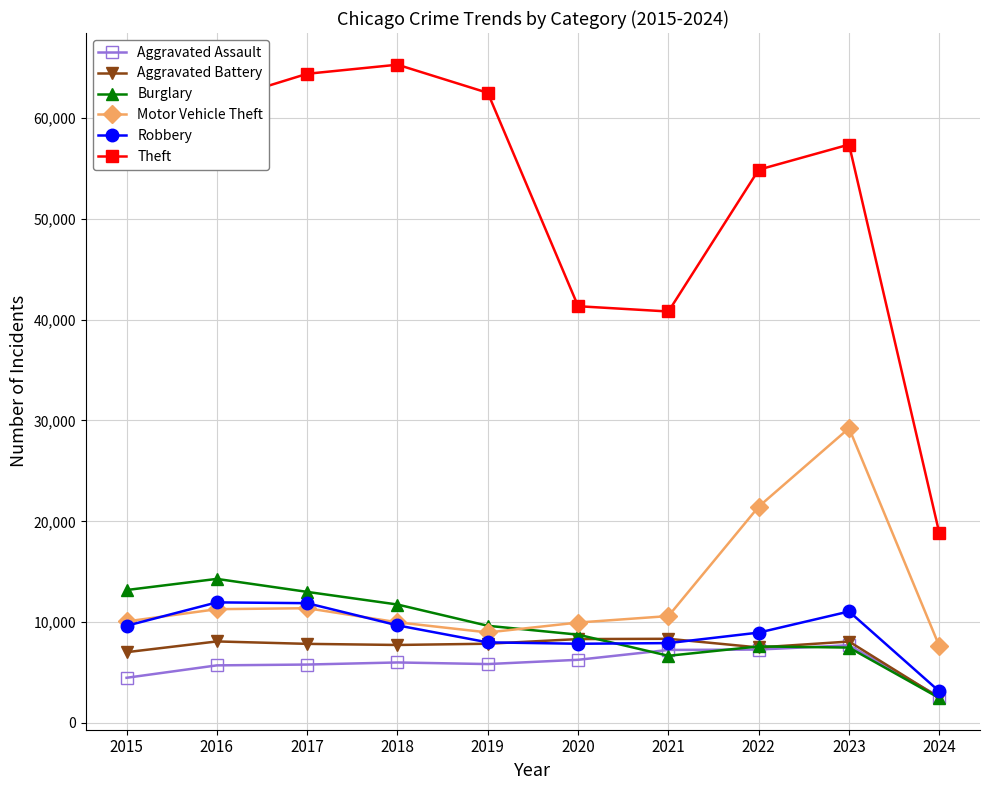

What is the value of the Robbery point at the 9th from the left?

11057